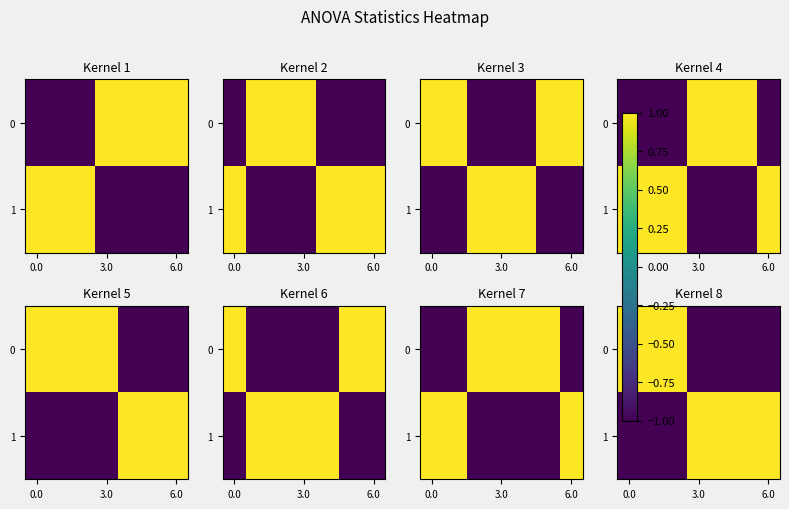

True or false: 1 has a value of 1.0 at 6.0.

True